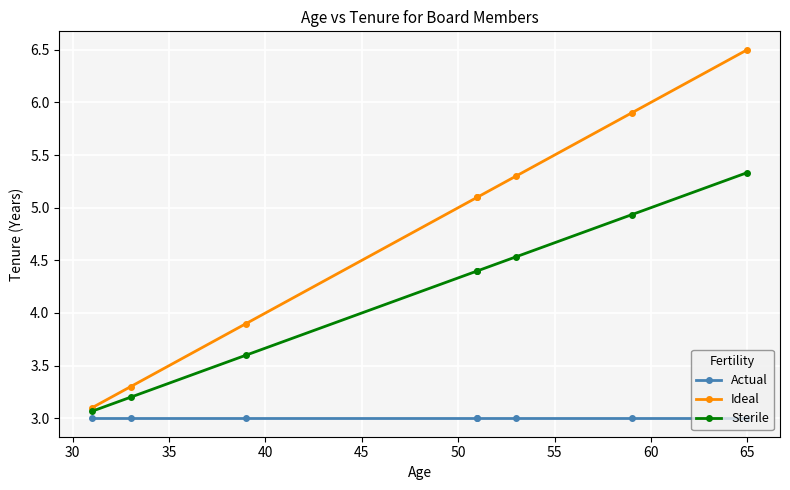

Is the value of Sterile at 40 greater than the value of Ideal at 60?

No